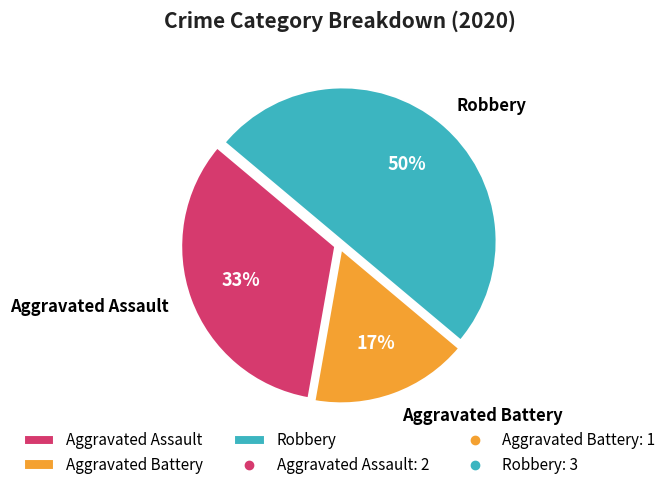

Does Aggravated Assault represent more than half of the total?

No